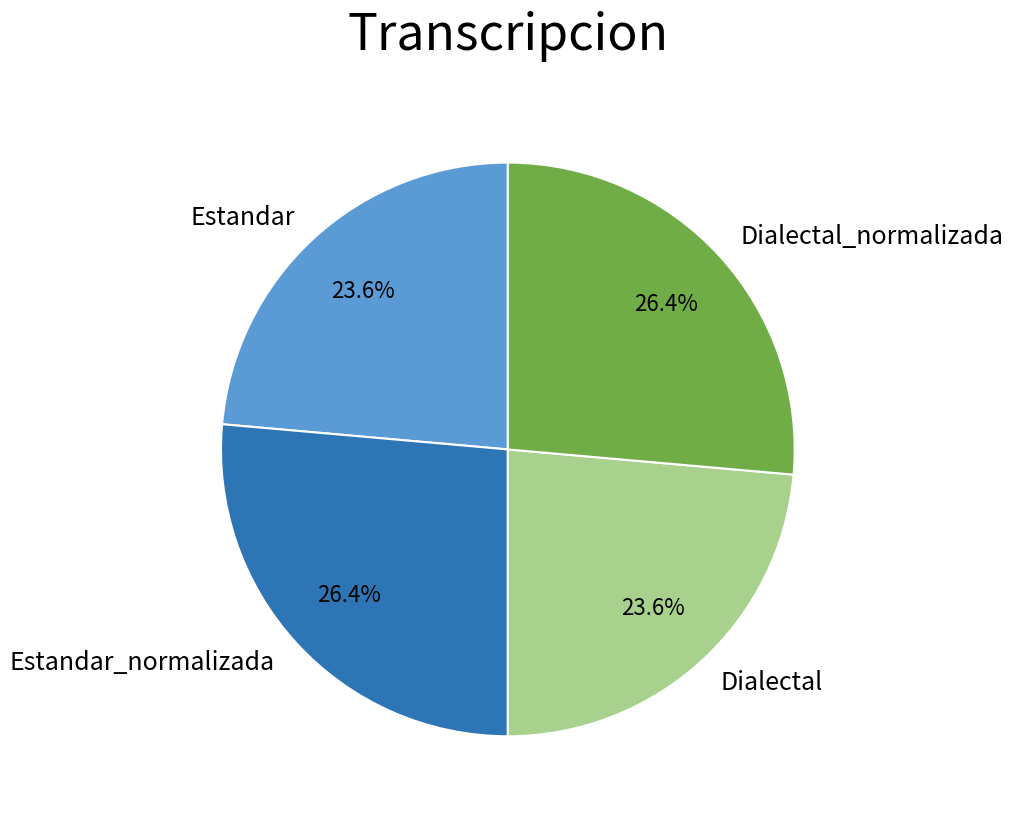

Is it true that Dialectal is 10% of the pie?

False